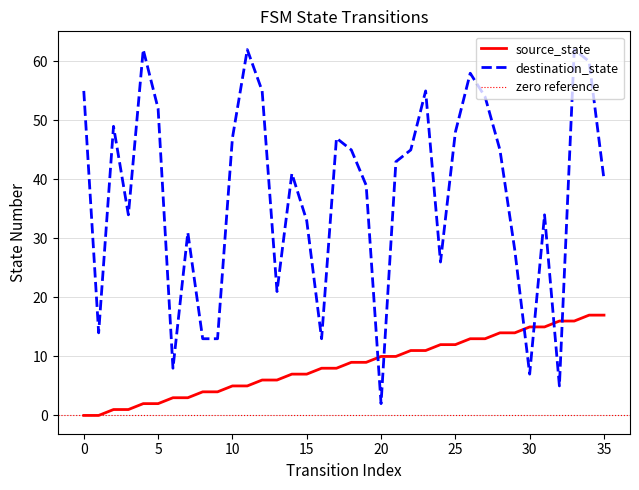

What is the highest value of the destination_state series?

62